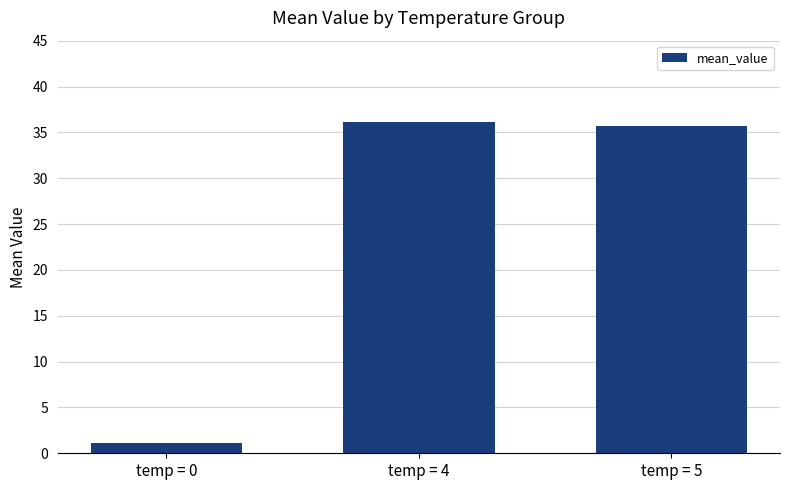

What is the change in value from temp = 0 to temp = 4?

+35.0